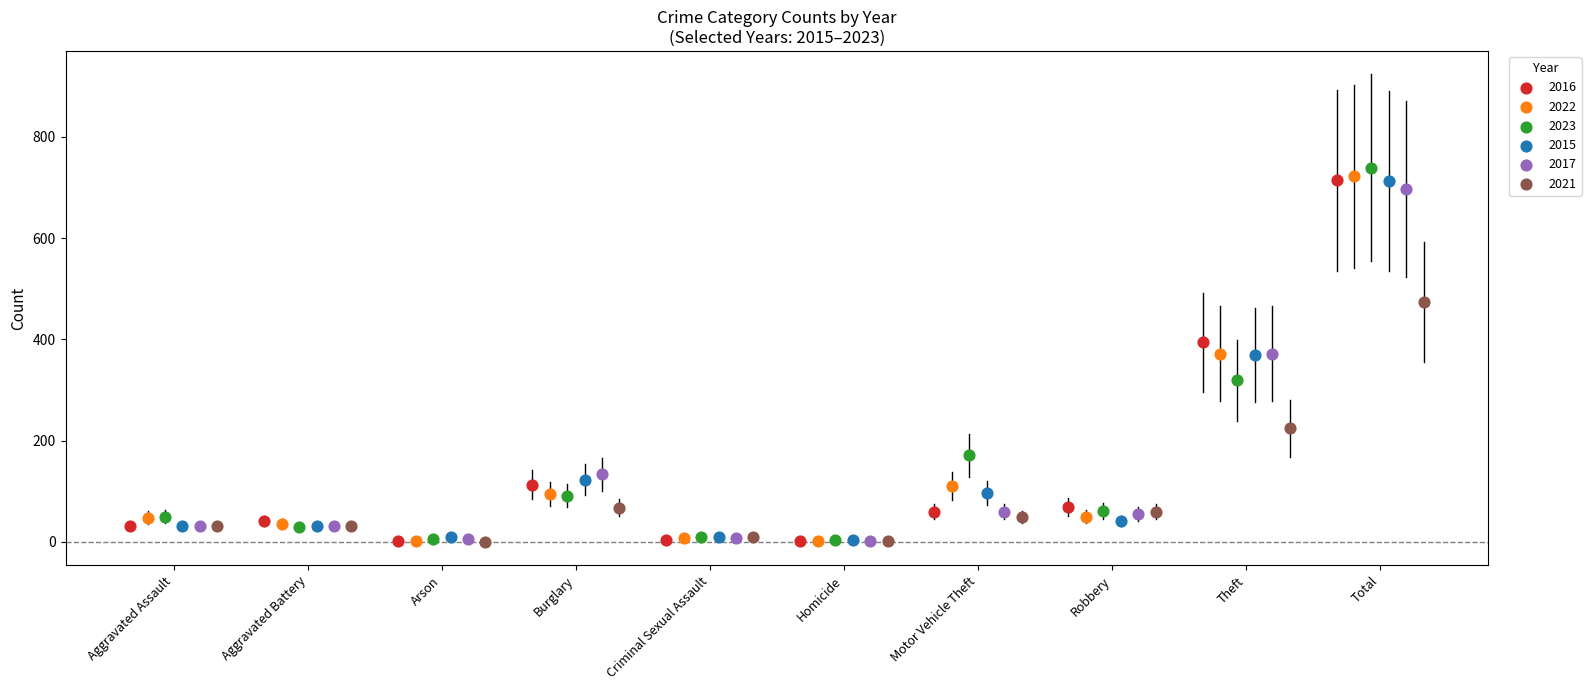

Which series has the largest Y range (max minus min)?

2023